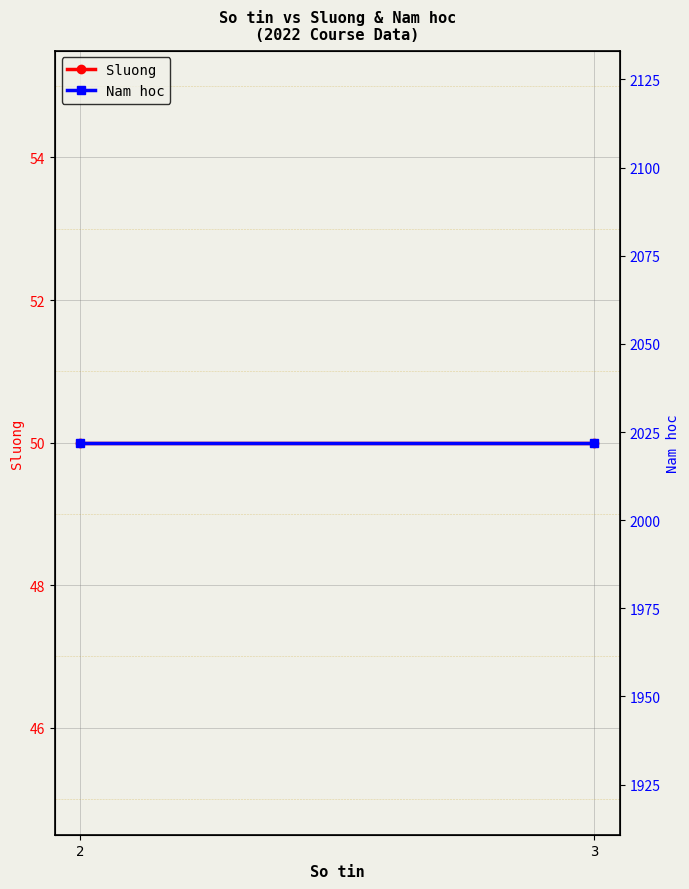

What is the total value across all series at 2?

2072